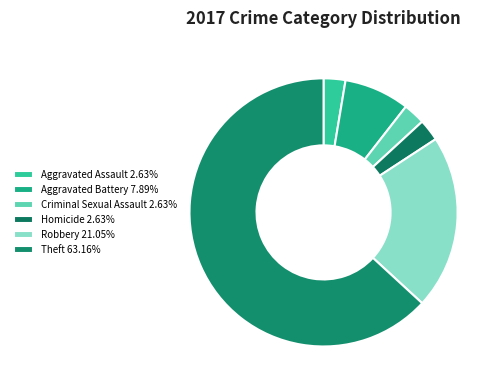

Is it true that Criminal Sexual Assault is 15% of the pie?

False